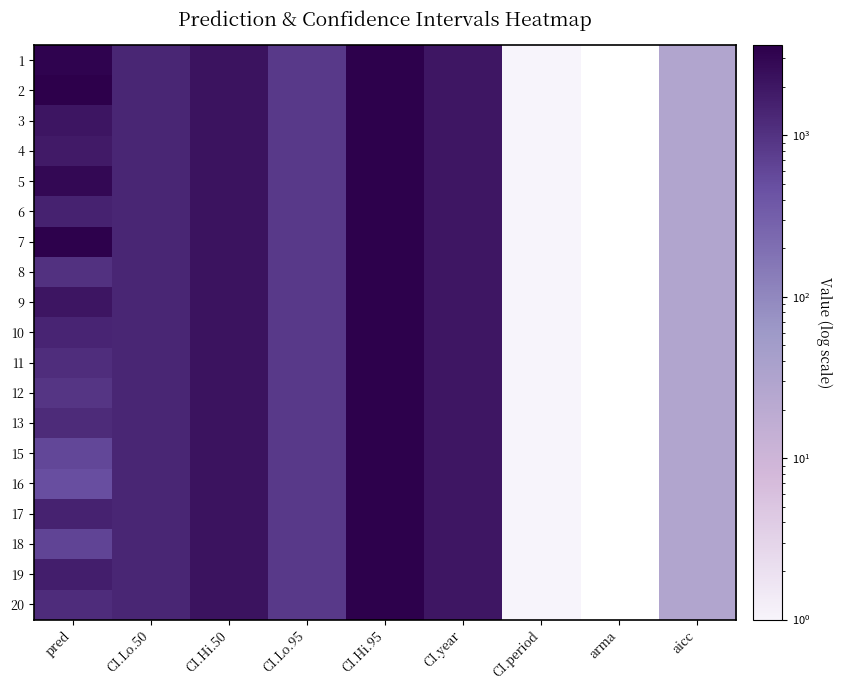

Reading left to right, extract all data points from this chart.

1: pred=3269.5	CI.Lo.50=1353.8	CI.Hi.50=2190.2	CI.Lo.95=856.0	CI.Hi.95=3464.0	CI.year=2001.0	CI.period=1.0	arma=0.0	aicc=28.1
2: pred=3629.7	CI.Lo.50=1353.8	CI.Hi.50=2190.2	CI.Lo.95=856.0	CI.Hi.95=3464.0	CI.year=2001.0	CI.period=1.0	arma=0.0	aicc=28.1
3: pred=2056.0	CI.Lo.50=1353.8	CI.Hi.50=2190.2	CI.Lo.95=856.0	CI.Hi.95=3464.0	CI.year=2001.0	CI.period=1.0	arma=0.0	aicc=28.1
4: pred=1803.7	CI.Lo.50=1353.8	CI.Hi.50=2190.2	CI.Lo.95=856.0	CI.Hi.95=3464.0	CI.year=2001.0	CI.period=1.0	arma=0.0	aicc=28.1
5: pred=2891.9	CI.Lo.50=1353.8	CI.Hi.50=2190.2	CI.Lo.95=856.0	CI.Hi.95=3464.0	CI.year=2001.0	CI.period=1.0	arma=0.0	aicc=28.1
6: pred=1493.7	CI.Lo.50=1353.8	CI.Hi.50=2190.2	CI.Lo.95=856.0	CI.Hi.95=3464.0	CI.year=2001.0	CI.period=1.0	arma=0.0	aicc=28.1
7: pred=3464.1	CI.Lo.50=1353.8	CI.Hi.50=2190.2	CI.Lo.95=856.0	CI.Hi.95=3464.0	CI.year=2001.0	CI.period=1.0	arma=0.0	aicc=28.1
8: pred=1041.1	CI.Lo.50=1353.8	CI.Hi.50=2190.2	CI.Lo.95=856.0	CI.Hi.95=3464.0	CI.year=2001.0	CI.period=1.0	arma=0.0	aicc=28.1
9: pred=2045.7	CI.Lo.50=1353.8	CI.Hi.50=2190.2	CI.Lo.95=856.0	CI.Hi.95=3464.0	CI.year=2001.0	CI.period=1.0	arma=0.0	aicc=28.1
10: pred=1418.5	CI.Lo.50=1353.8	CI.Hi.50=2190.2	CI.Lo.95=856.0	CI.Hi.95=3464.0	CI.year=2001.0	CI.period=1.0	arma=0.0	aicc=28.1
11: pred=1117.4	CI.Lo.50=1353.8	CI.Hi.50=2190.2	CI.Lo.95=856.0	CI.Hi.95=3464.0	CI.year=2001.0	CI.period=1.0	arma=0.0	aicc=28.1
12: pred=938.9	CI.Lo.50=1353.8	CI.Hi.50=2190.2	CI.Lo.95=856.0	CI.Hi.95=3464.0	CI.year=2001.0	CI.period=1.0	arma=0.0	aicc=28.1
13: pred=1192.0	CI.Lo.50=1353.8	CI.Hi.50=2190.2	CI.Lo.95=856.0	CI.Hi.95=3464.0	CI.year=2001.0	CI.period=1.0	arma=0.0	aicc=28.1
15: pred=599.6	CI.Lo.50=1353.8	CI.Hi.50=2190.2	CI.Lo.95=856.0	CI.Hi.95=3464.0	CI.year=2001.0	CI.period=1.0	arma=0.0	aicc=28.1
16: pred=489.8	CI.Lo.50=1353.8	CI.Hi.50=2190.2	CI.Lo.95=856.0	CI.Hi.95=3464.0	CI.year=2001.0	CI.period=1.0	arma=0.0	aicc=28.1
17: pred=1520.1	CI.Lo.50=1353.8	CI.Hi.50=2190.2	CI.Lo.95=856.0	CI.Hi.95=3464.0	CI.year=2001.0	CI.period=1.0	arma=0.0	aicc=28.1
18: pred=625.2	CI.Lo.50=1353.8	CI.Hi.50=2190.2	CI.Lo.95=856.0	CI.Hi.95=3464.0	CI.year=2001.0	CI.period=1.0	arma=0.0	aicc=28.1
19: pred=1677.0	CI.Lo.50=1353.8	CI.Hi.50=2190.2	CI.Lo.95=856.0	CI.Hi.95=3464.0	CI.year=2001.0	CI.period=1.0	arma=0.0	aicc=28.1
20: pred=1181.9	CI.Lo.50=1353.8	CI.Hi.50=2190.2	CI.Lo.95=856.0	CI.Hi.95=3464.0	CI.year=2001.0	CI.period=1.0	arma=0.0	aicc=28.1